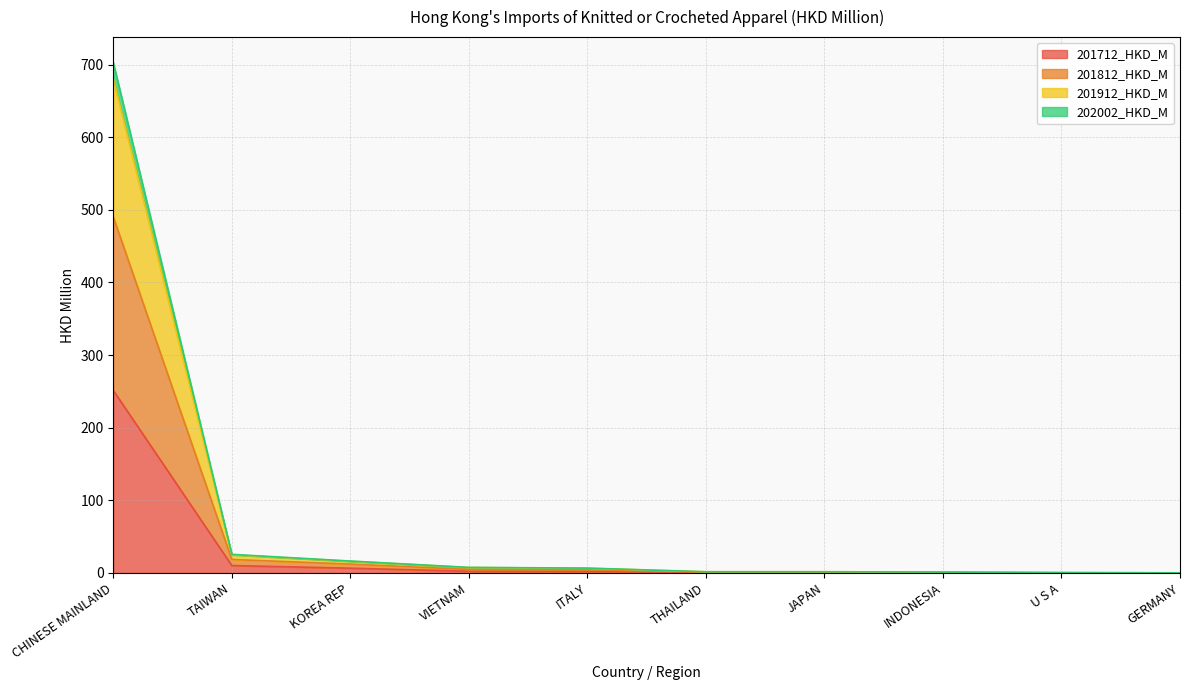

Where is the first local maximum for 201912_HKD_M?

JAPAN